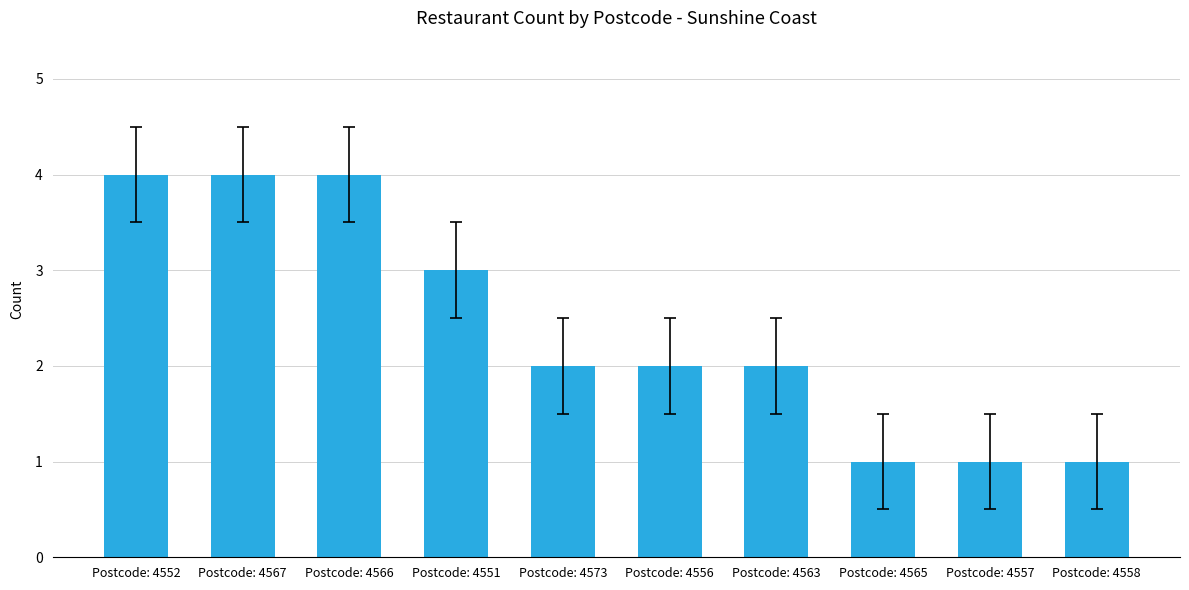

The value at Postcode: 4566 is 1. True or false?

False